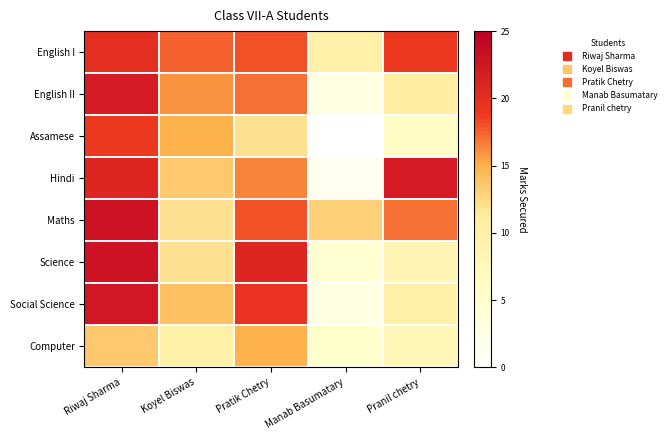

Reading left to right, extract all data points from this chart.

English I: Riwaj Sharma=20.0	Koyel Biswas=17.5	Pratik Chetry=18.0	Manab Basumatary=10.0	Pranil chetry=19.0
English II: Riwaj Sharma=22.0	Koyel Biswas=16.0	Pratik Chetry=17.0	Manab Basumatary=3.0	Pranil chetry=11.0
Assamese: Riwaj Sharma=19.0	Koyel Biswas=15.0	Pratik Chetry=12.0	Manab Basumatary=0.0	Pranil chetry=6.0
Hindi: Riwaj Sharma=21.0	Koyel Biswas=13.5	Pratik Chetry=16.5	Manab Basumatary=1.5	Pranil chetry=22.0
Maths: Riwaj Sharma=23.0	Koyel Biswas=12.0	Pratik Chetry=18.0	Manab Basumatary=13.0	Pranil chetry=17.0
Science: Riwaj Sharma=23.0	Koyel Biswas=12.0	Pratik Chetry=21.0	Manab Basumatary=4.5	Pranil chetry=8.5
Social Science: Riwaj Sharma=22.5	Koyel Biswas=14.0	Pratik Chetry=19.5	Manab Basumatary=3.0	Pranil chetry=10.0
Computer: Riwaj Sharma=13.5	Koyel Biswas=10.0	Pratik Chetry=15.0	Manab Basumatary=5.0	Pranil chetry=8.0